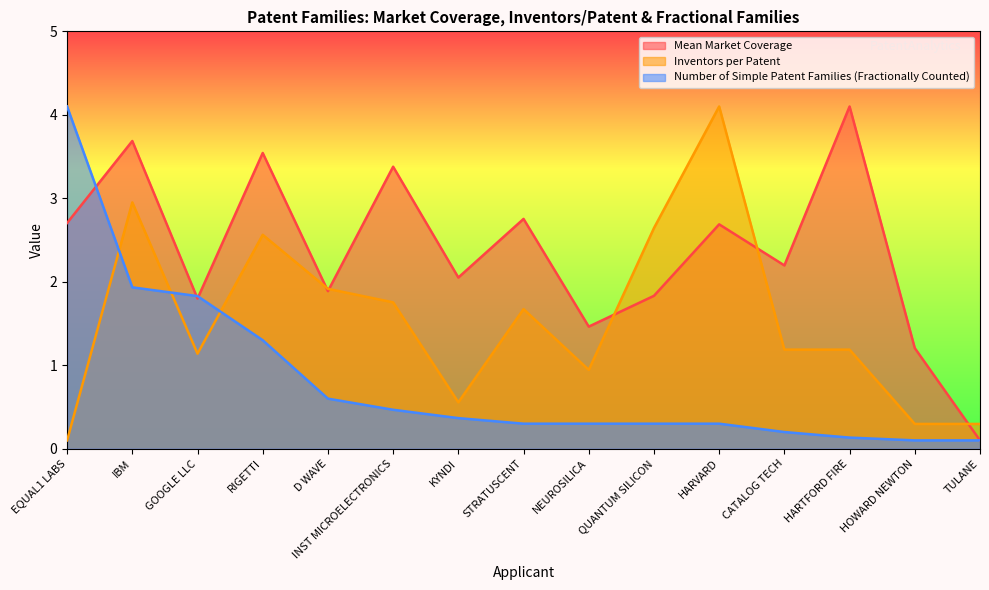

The Inventors per Patent series shows 2.6 at QUANTUM SILICON. True or false?

True